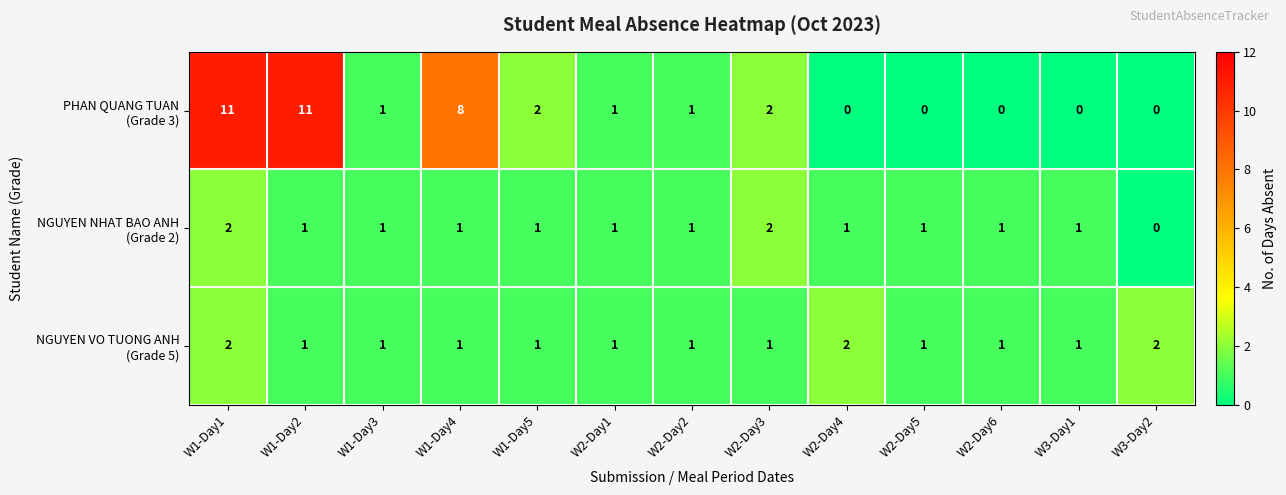

What is the maximum value shown in the chart?

11